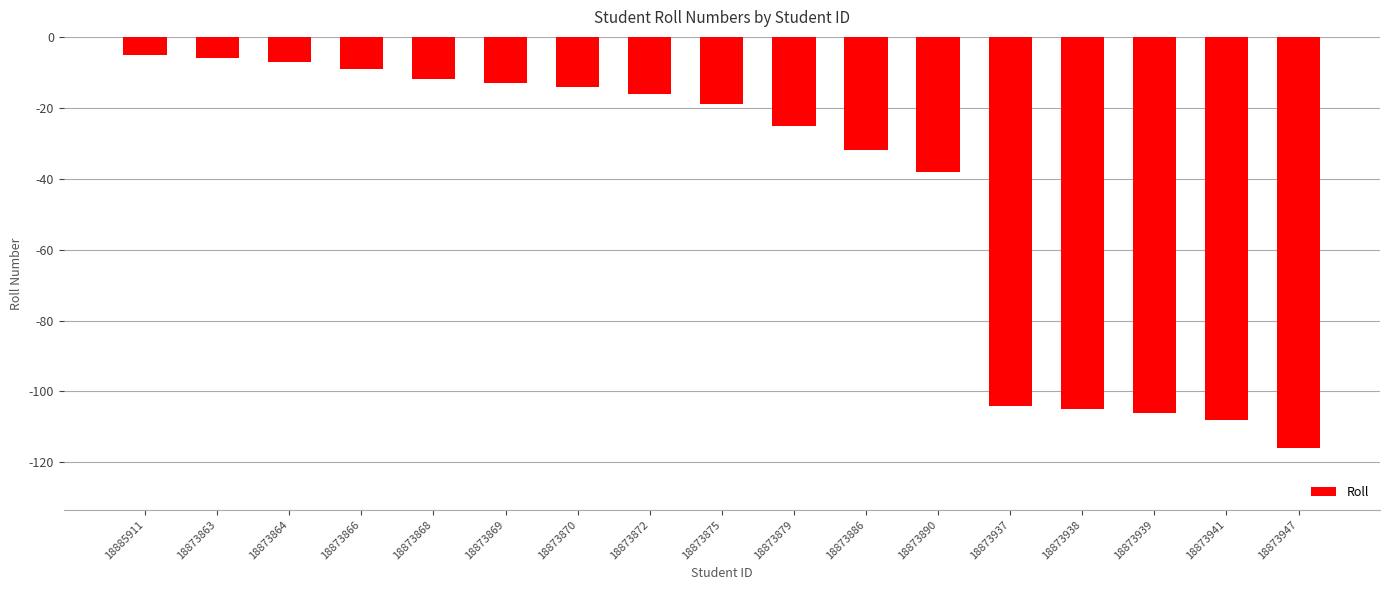

Reading left to right, transcribe all the data shown in this chart.

-5	-6	-7	-9	-12	-13	-14	-16	-19	-25	-32	-38	-104	-105	-106	-108	-116